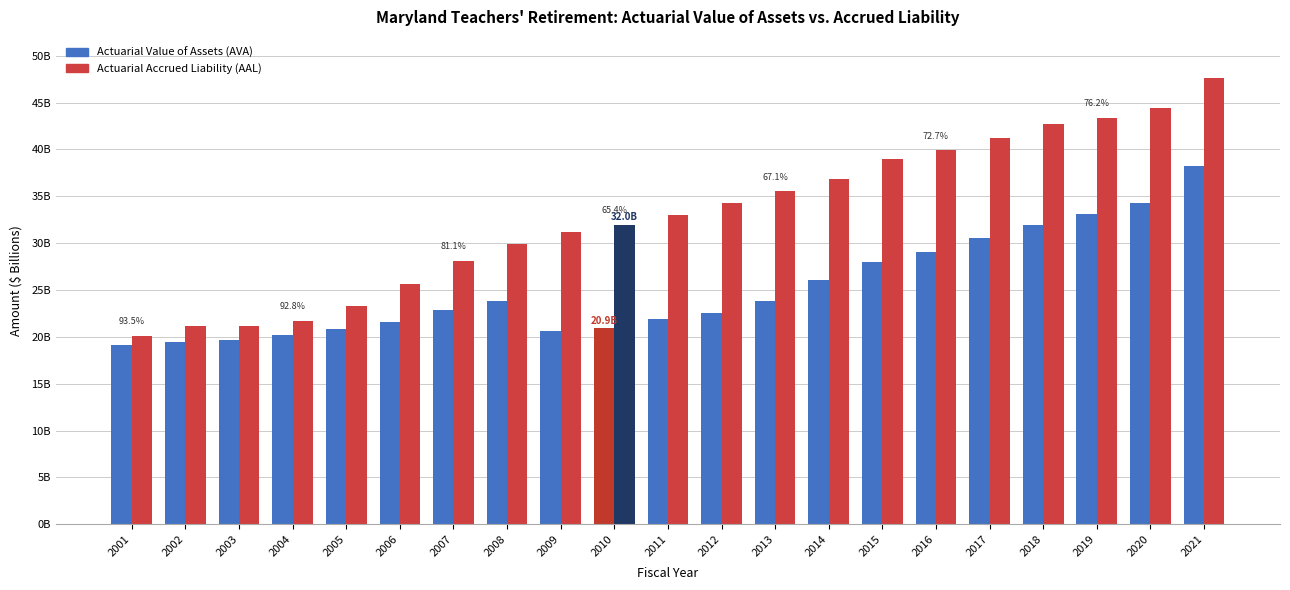

What is the lowest value of the Actuarial Accrued Liability (AAL) series?

20.1